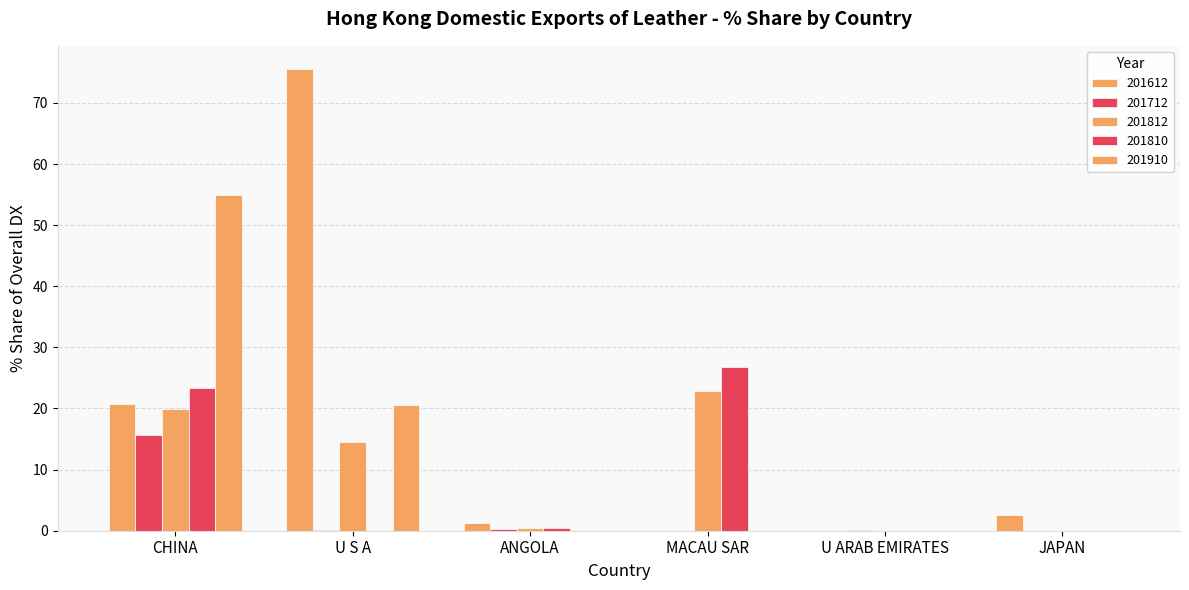

At how many categories does at least one series exceed 55?

1